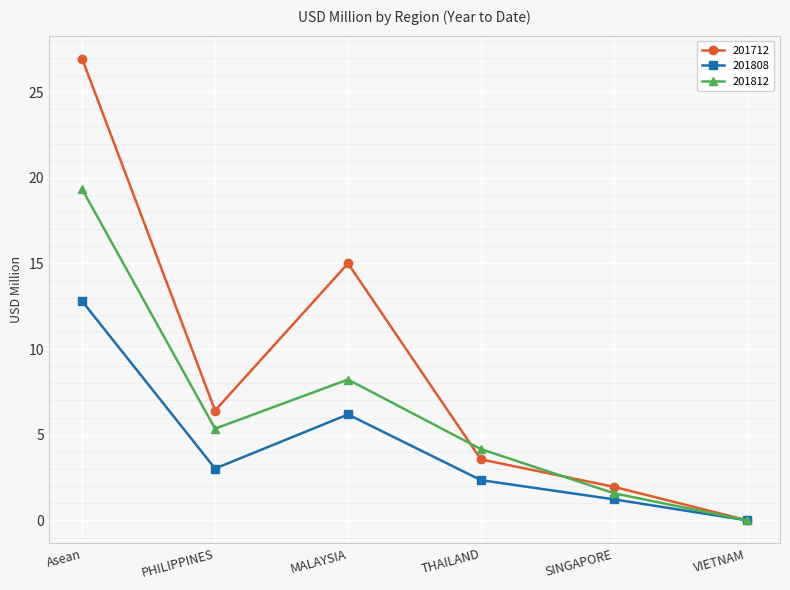

How many interior local peaks does the 201808 series have?

1